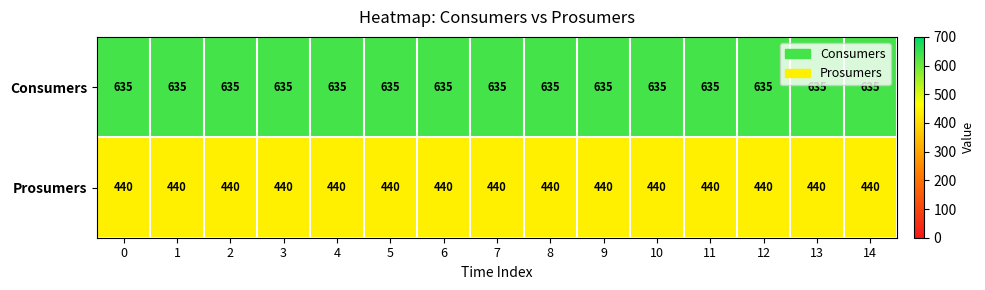

At how many categories does at least one series exceed 448?

15